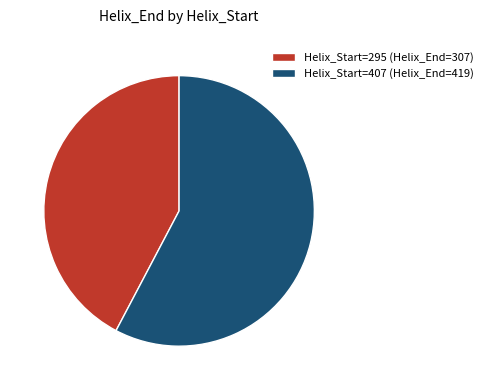

Count the number of slices in the pie.

2